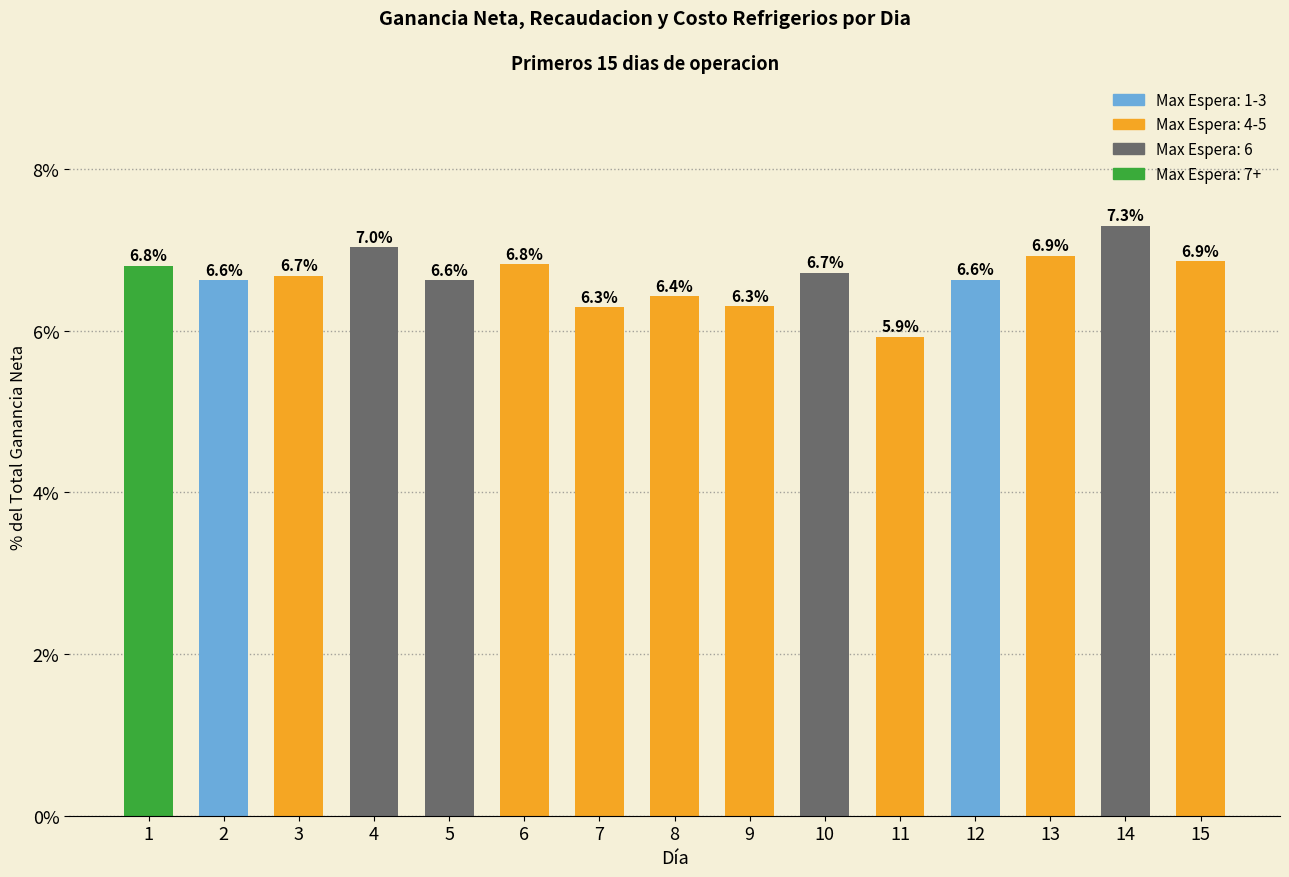

Which has a higher value, 1 or 5?

1